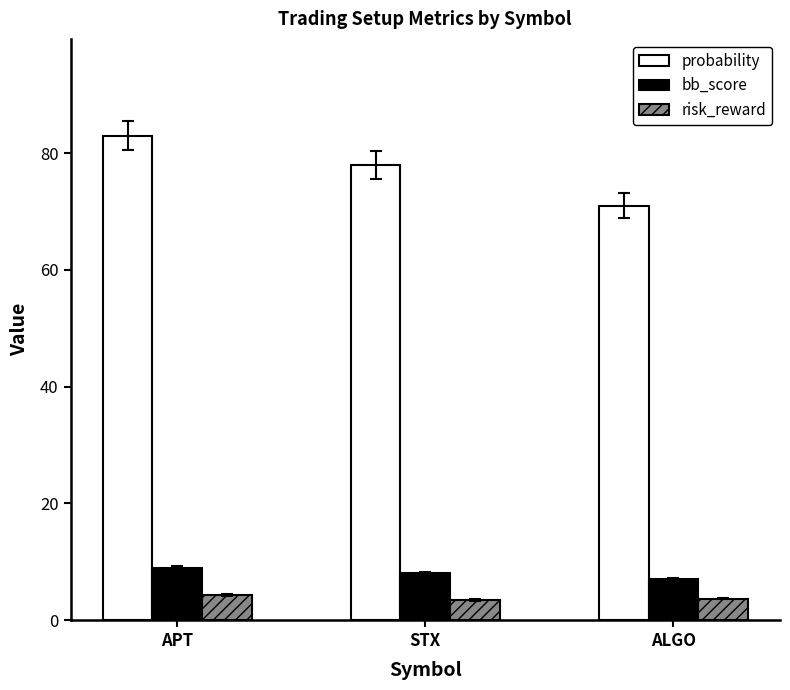

Does the chart contain stacked bars?

No